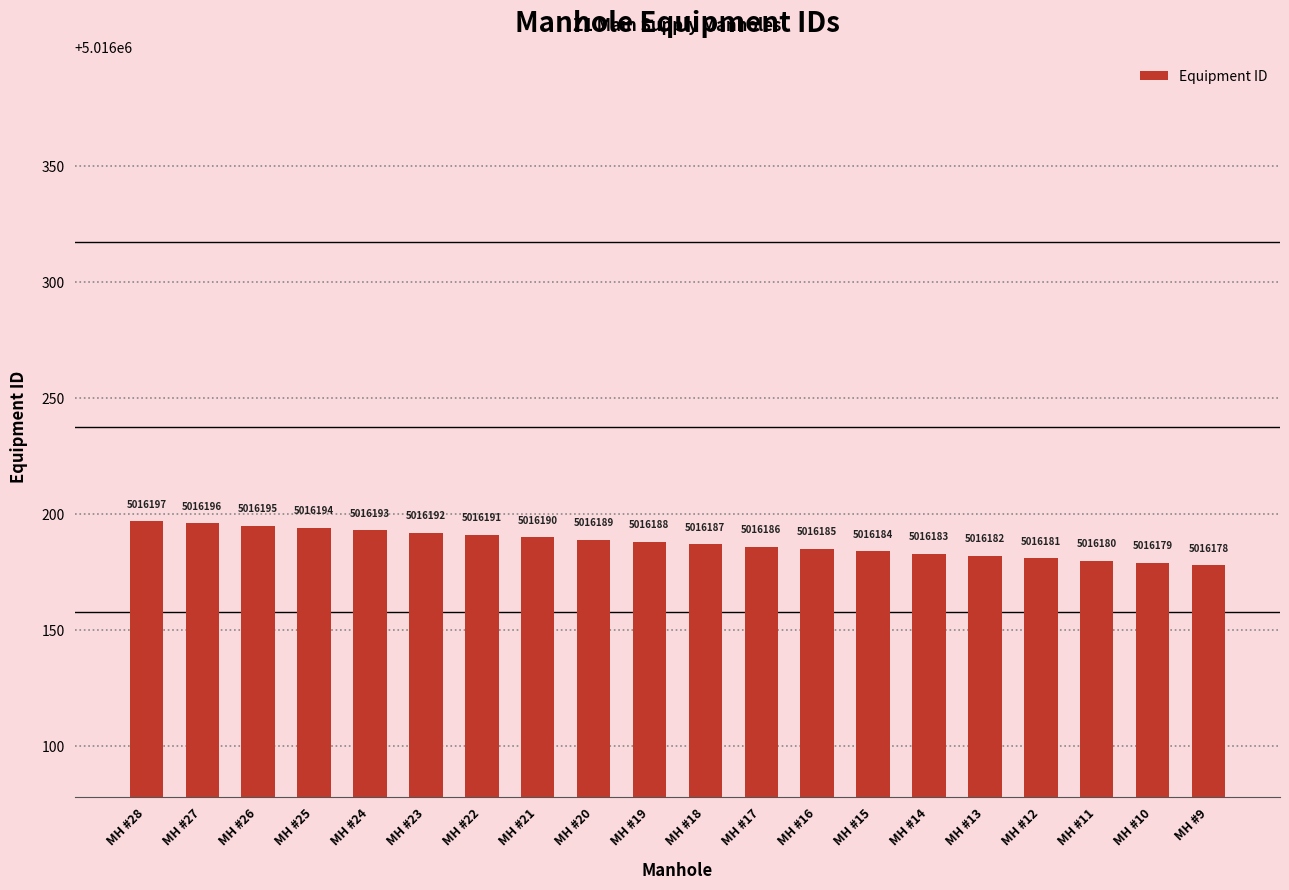

Reading right to left, extract all data points from this chart.

MH #9=5016178	MH #10=5016179	MH #11=5016180	MH #12=5016181	MH #13=5016182	MH #14=5016183	MH #15=5016184	MH #16=5016185	MH #17=5016186	MH #18=5016187	MH #19=5016188	MH #20=5016189	MH #21=5016190	MH #22=5016191	MH #23=5016192	MH #24=5016193	MH #25=5016194	MH #26=5016195	MH #27=5016196	MH #28=5016197